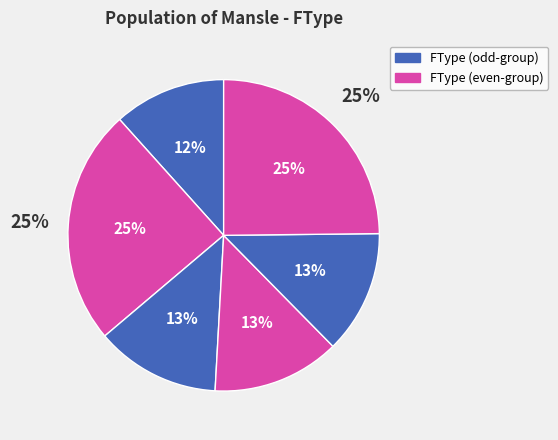

Does 60 account for over 50% of the chart?

No